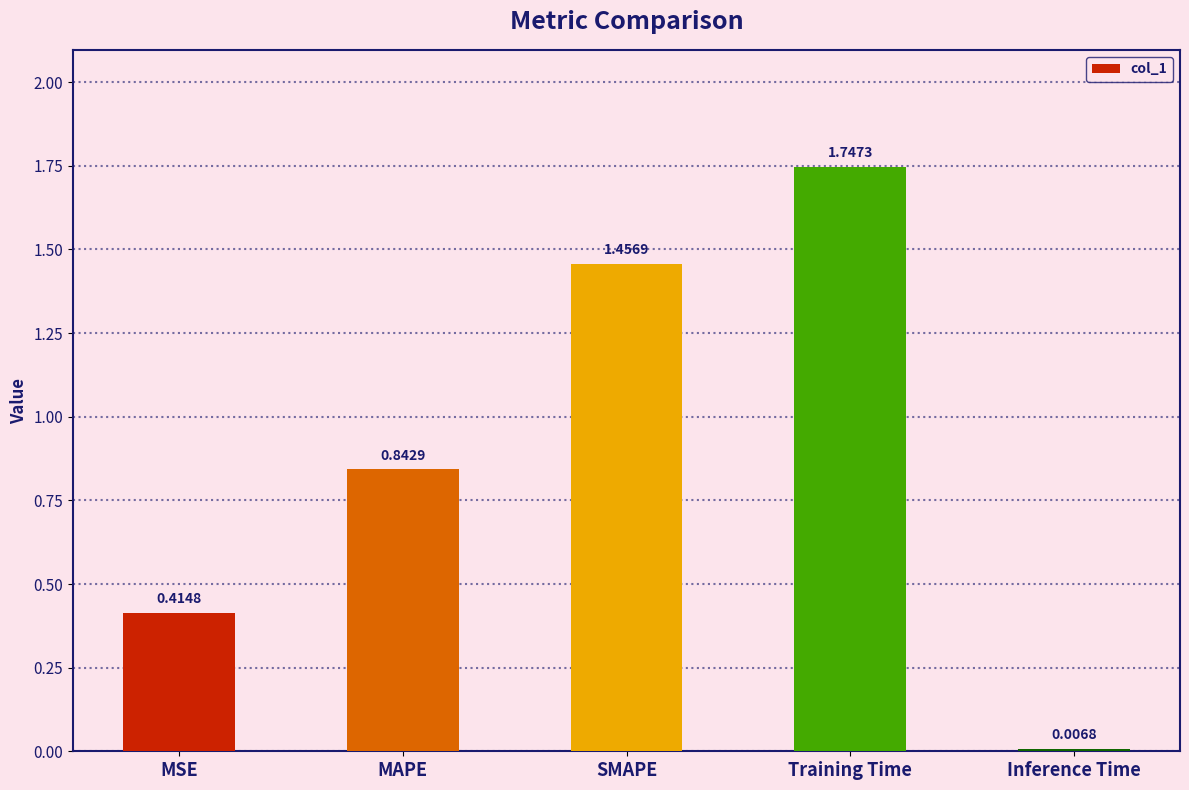

What is the label of the 5th bar from the left?

Inference Time